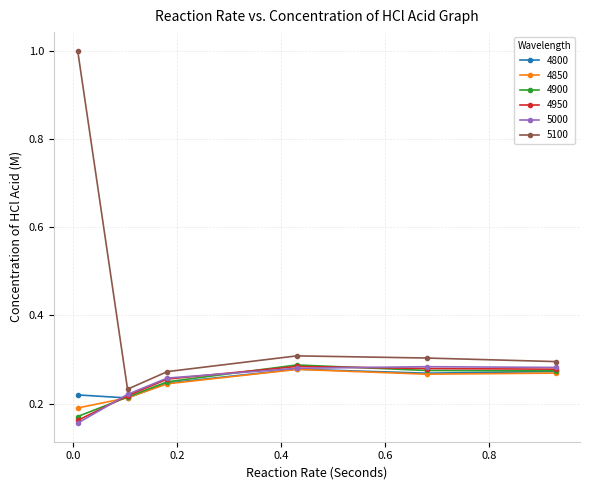

What is the maximum value shown in the chart?

1.0